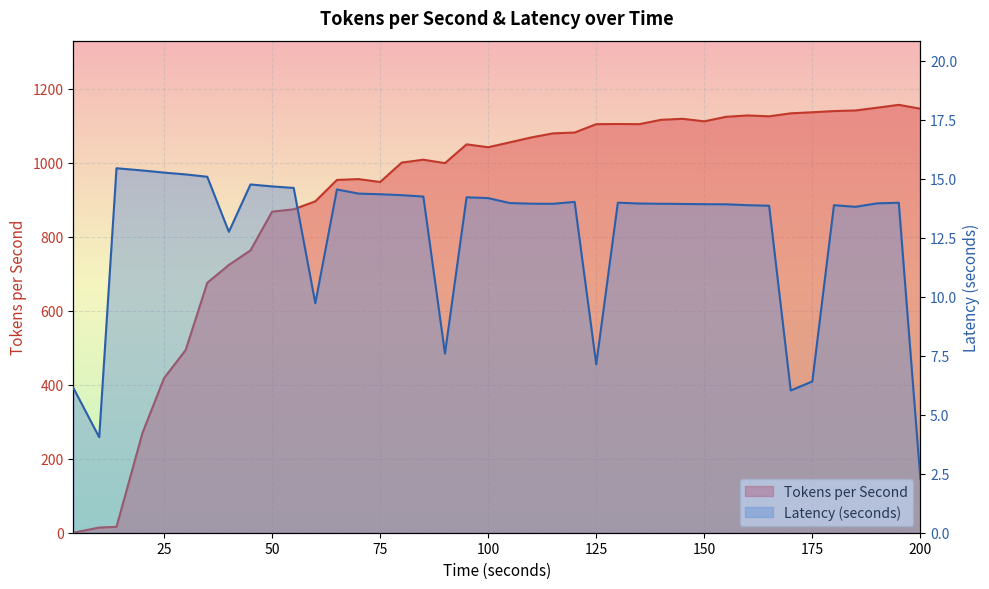

Is it true that Tokens per Second equals 1124.1 at 155?

True